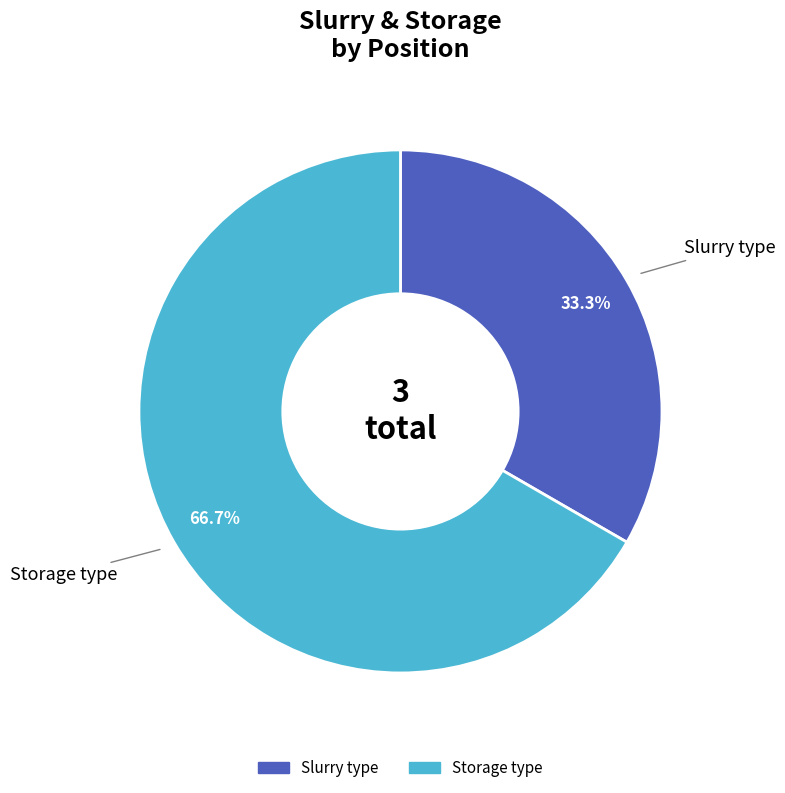

How many segments does this pie chart have?

2